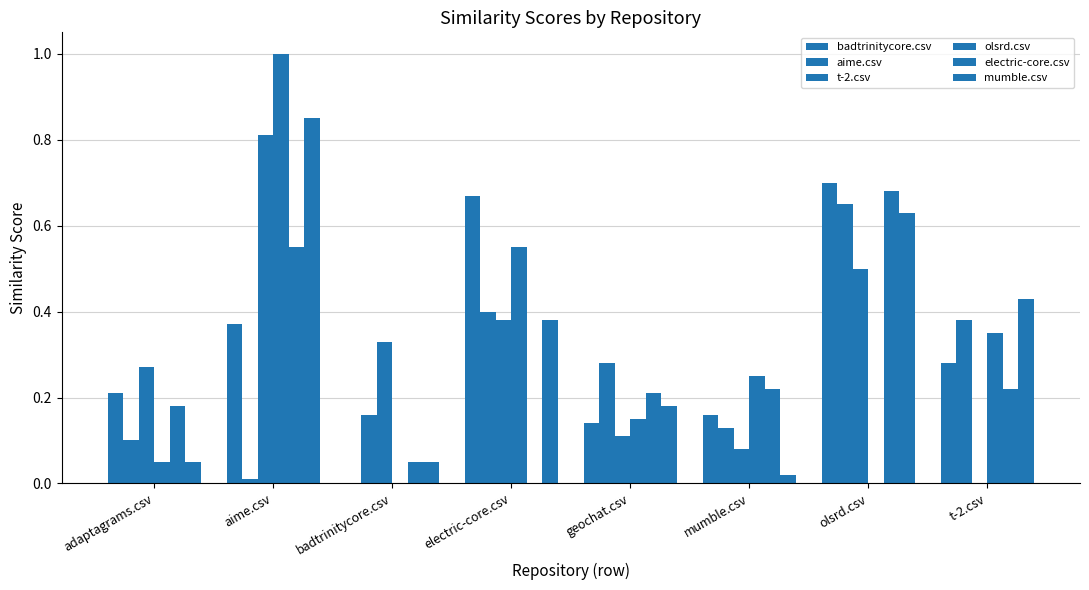

Which series has the widest spread of values?

olsrd.csv